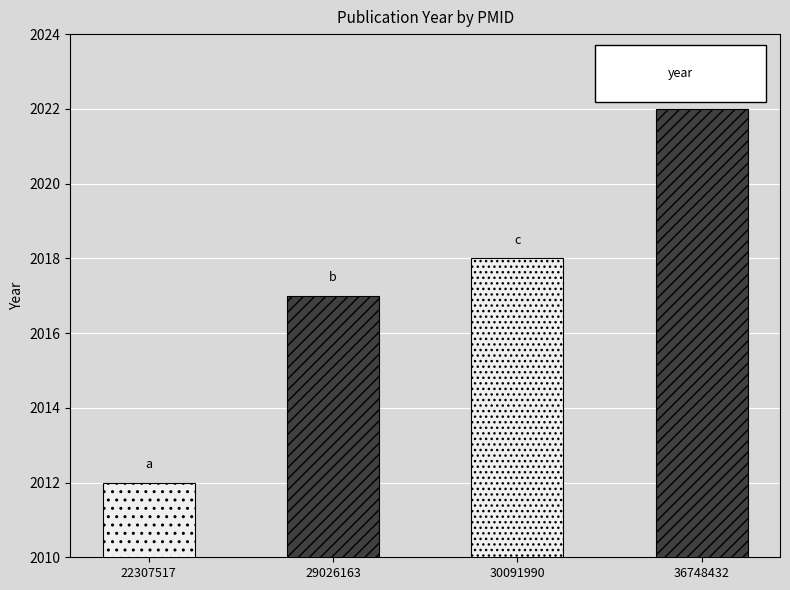

How many values are below 2018?

2